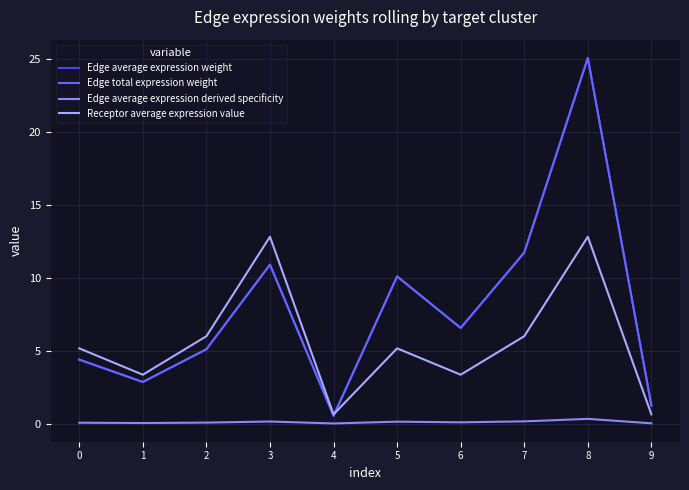

Is this an area chart (filled region under the line)?

No